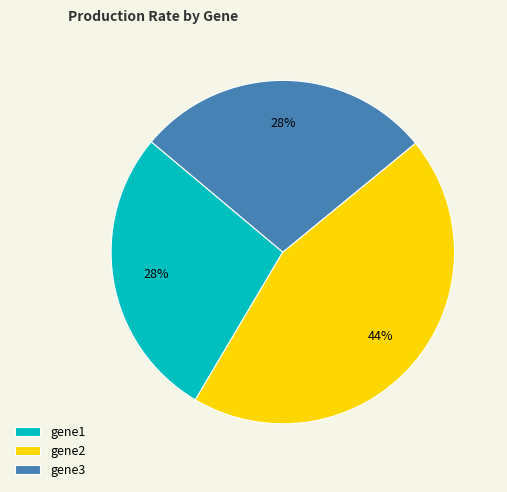

Do gene3 and gene1 together represent more than half of the pie?

Yes